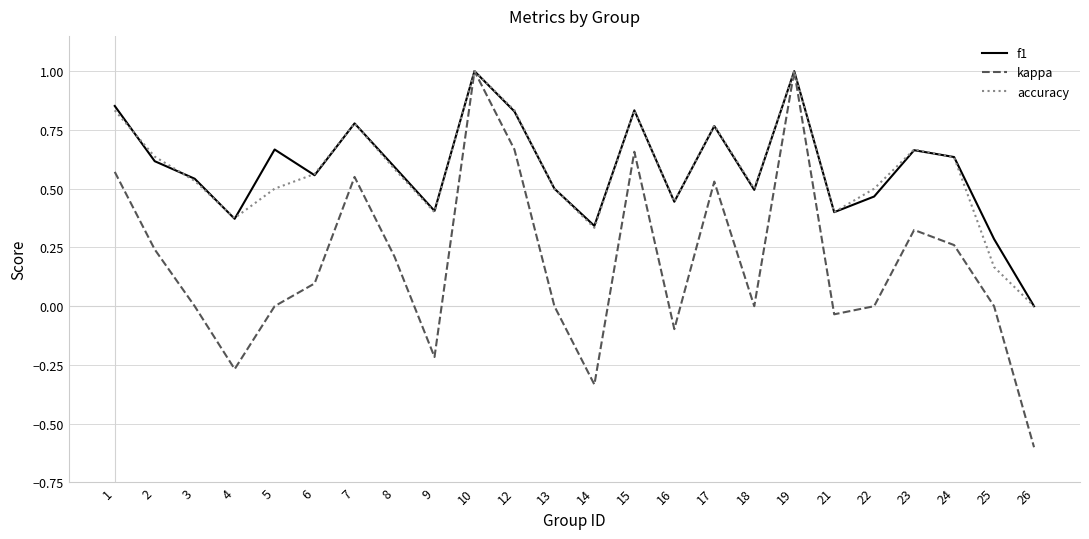

The kappa series shows 0.2 at 8. True or false?

True